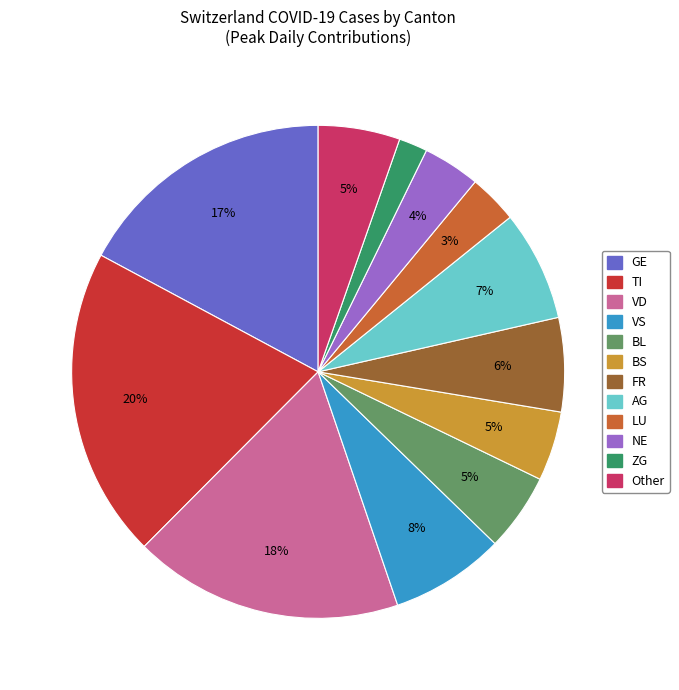

To the nearest percent, what is the average slice percentage?

8%